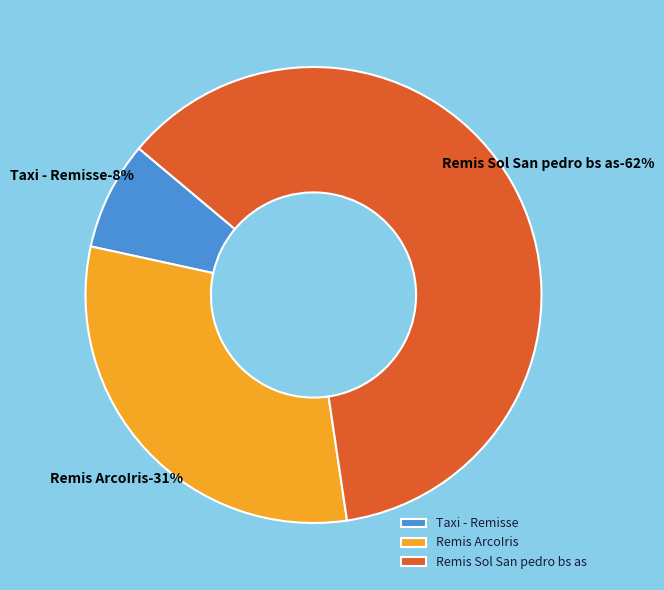

Do Taxi - Remisse and Remis Sol San pedro bs as together represent more than half of the pie?

Yes